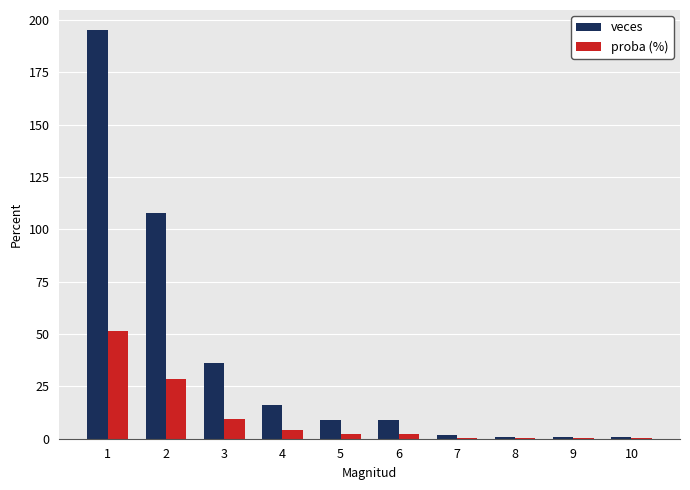

What is the sum of all proba (%) values?

100.0